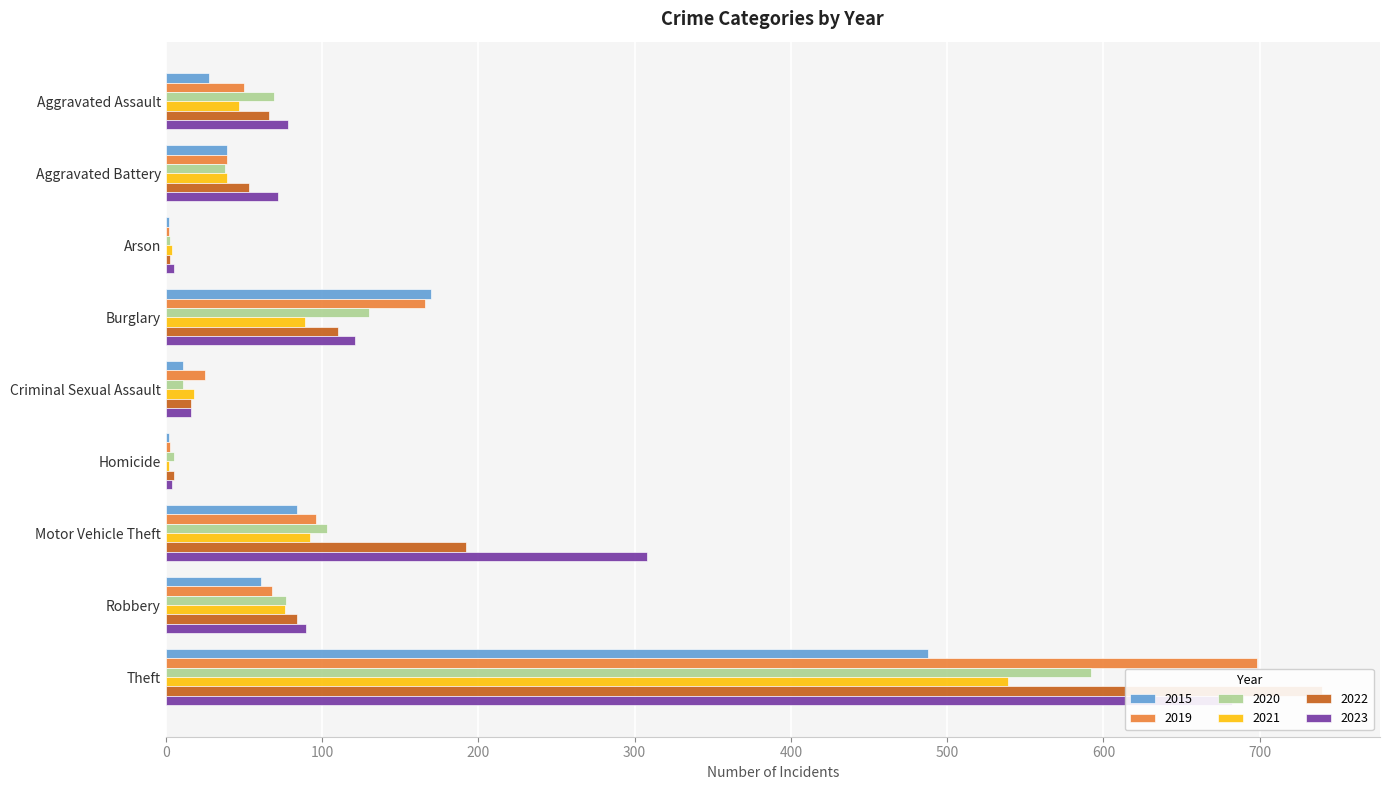

What is the value of the 2023 bar at the 7th from the left?

308